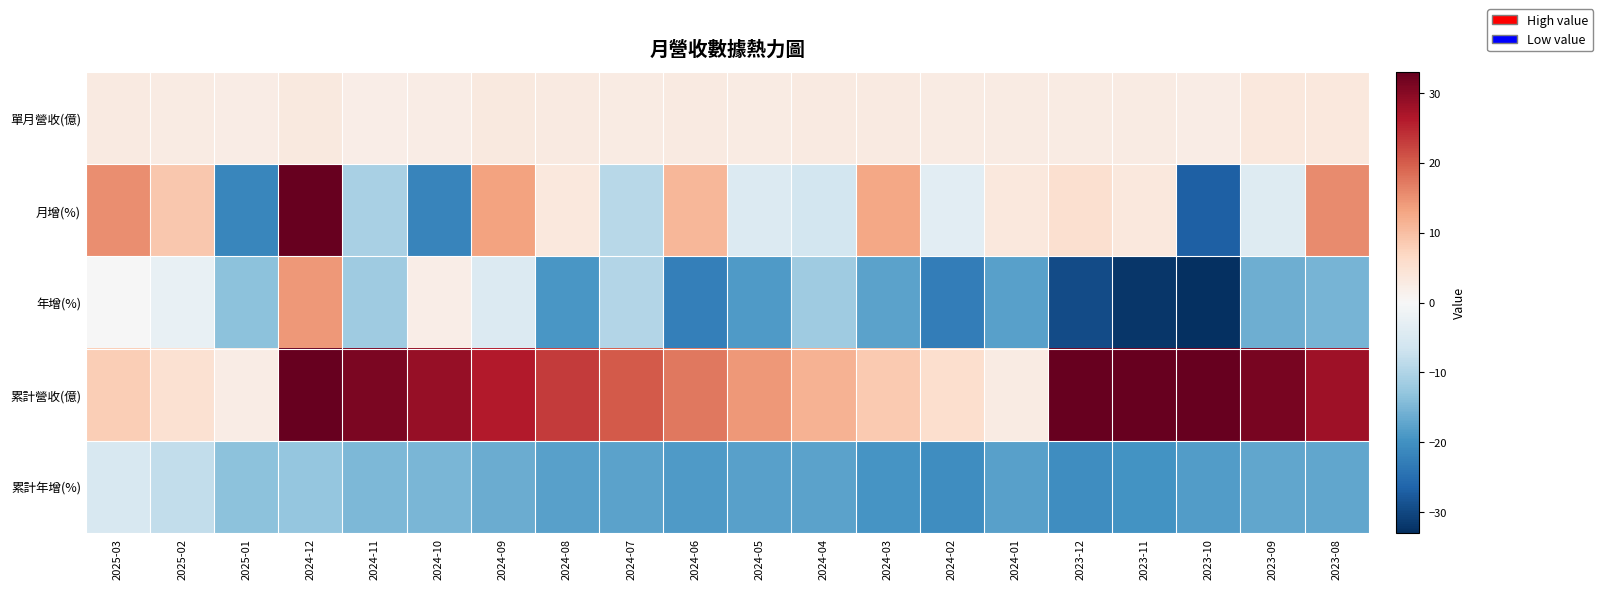

Which series has the largest range (max minus min)?

月增(%)